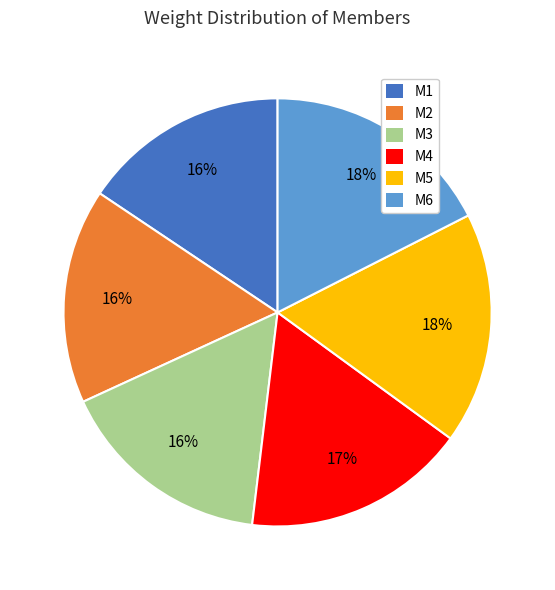

To the nearest percent, what is the average slice percentage?

17%